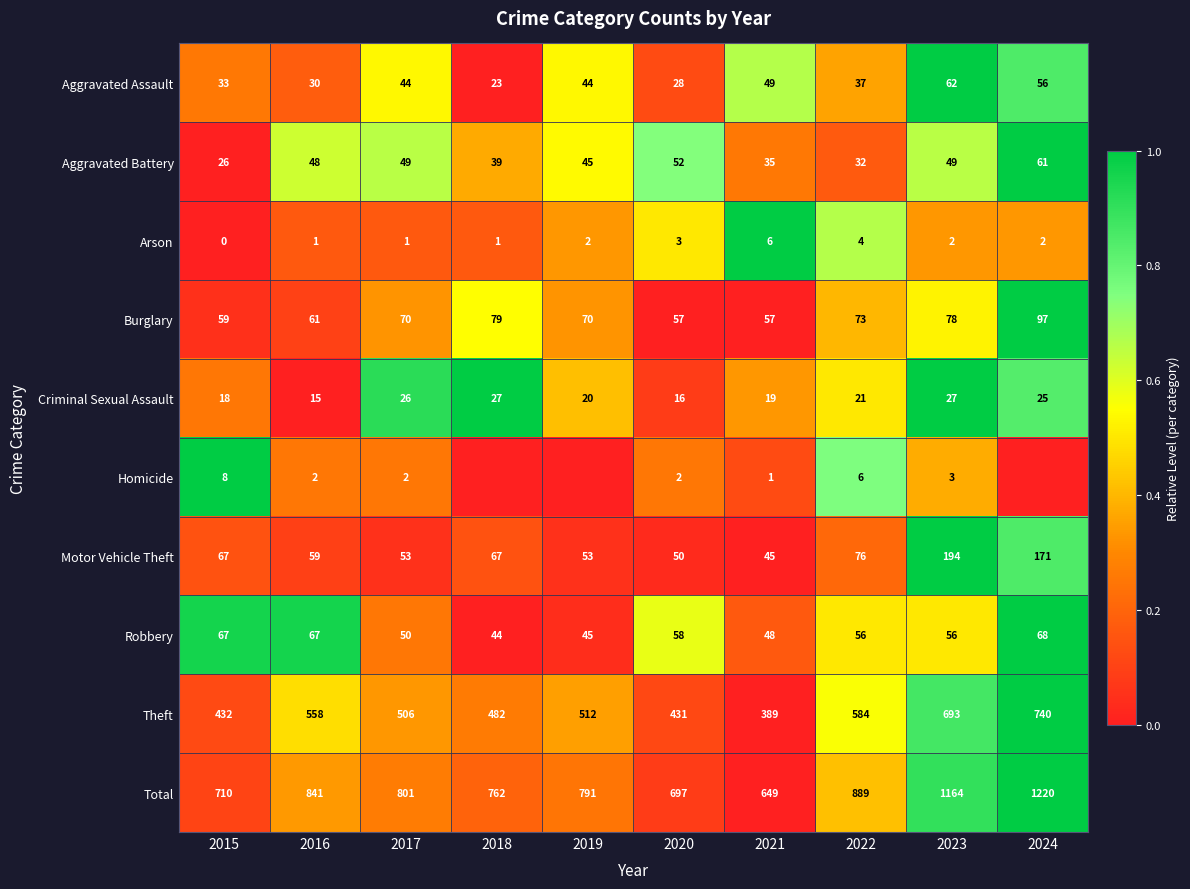

Which category has the lowest value across all series?

2018